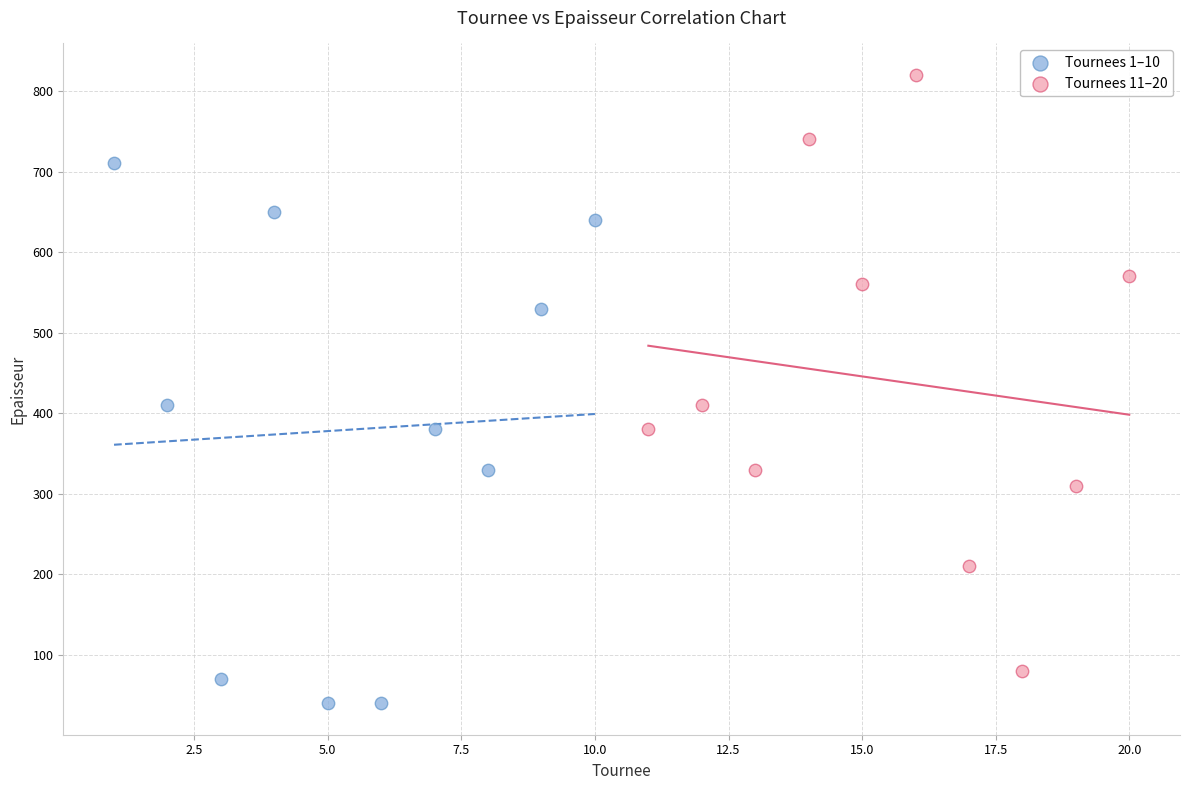

Which series reaches the minimum Y coordinate?

Tournees 1–10